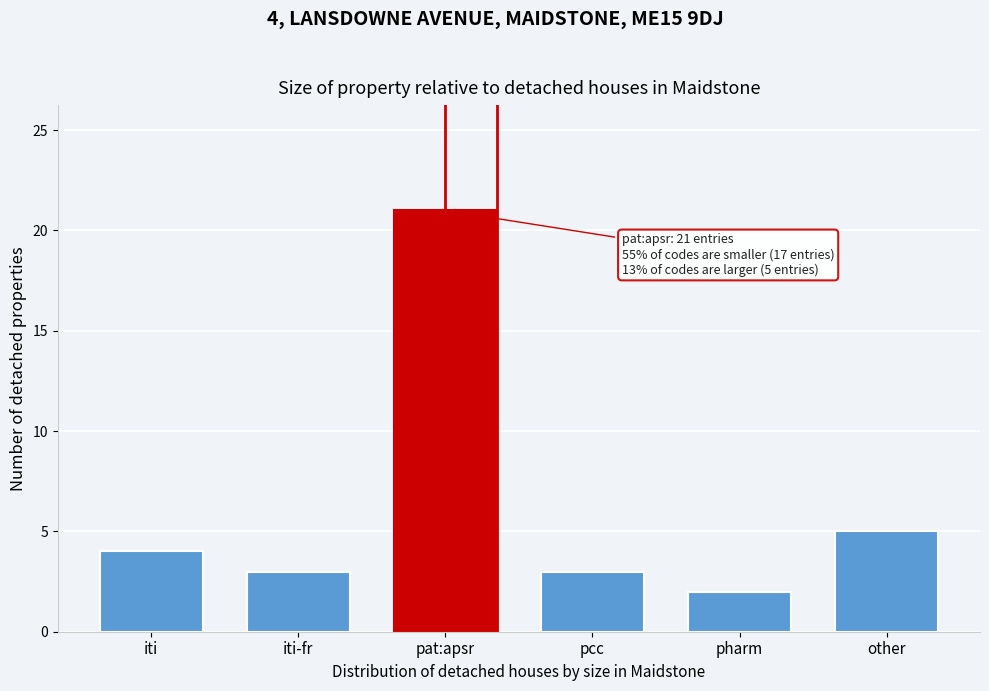

Reading left to right, transcribe all the data shown in this chart.

iti=4	iti-fr=3	pat:apsr=21	pcc=3	pharm=2	other=5